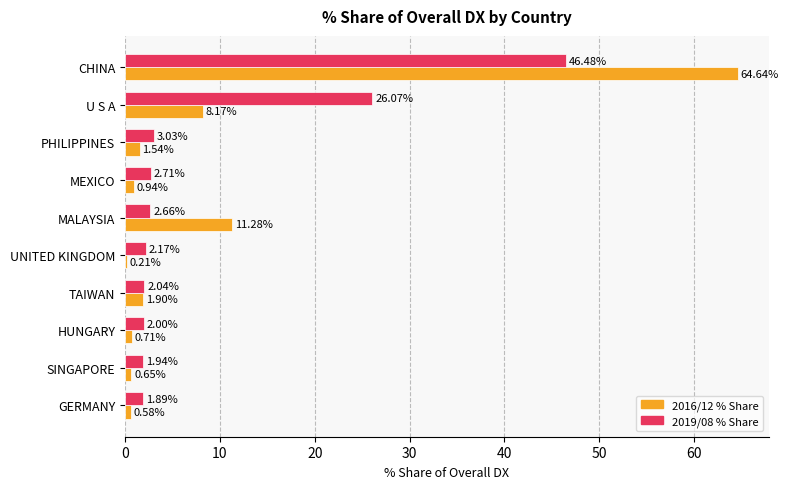

Which label corresponds to the largest value in the chart?

CHINA